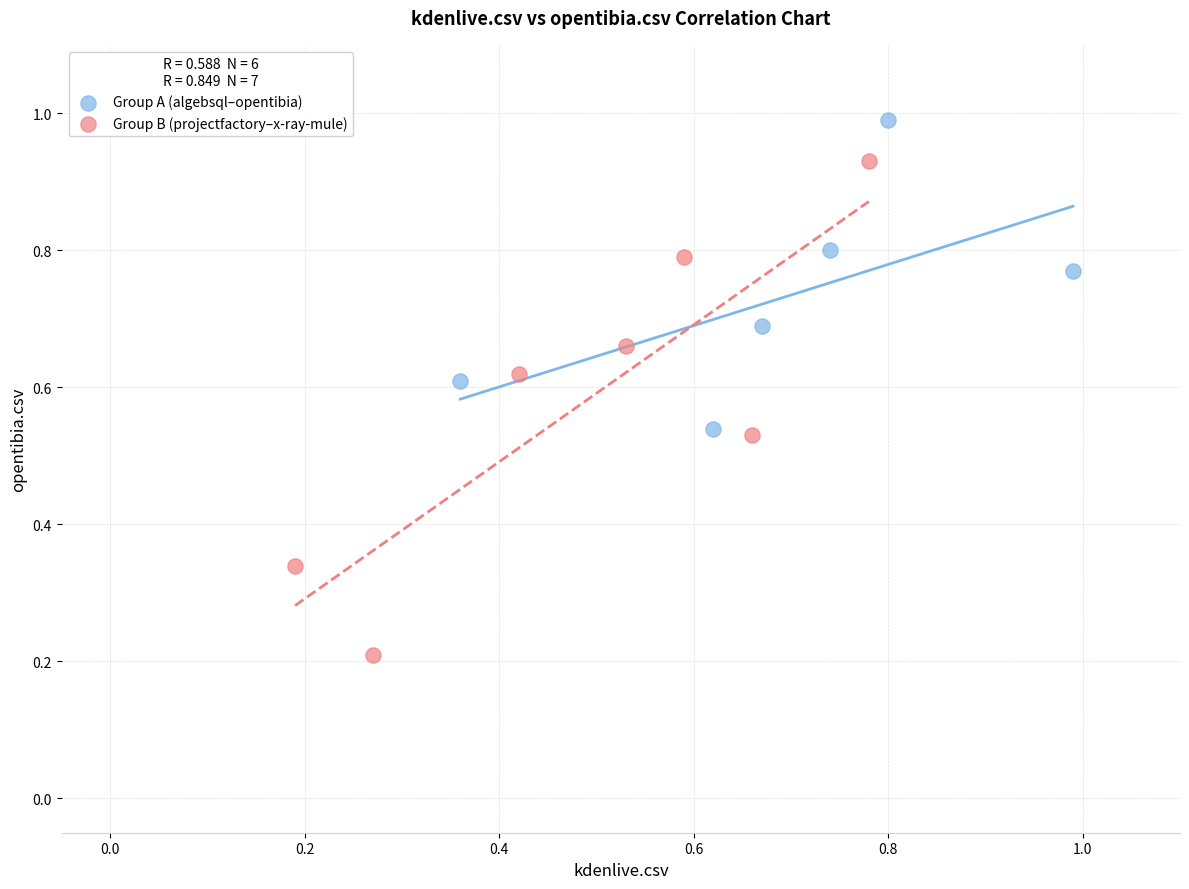

Which series reaches the minimum Y coordinate?

Group B (projectfactory–x-ray-mule)